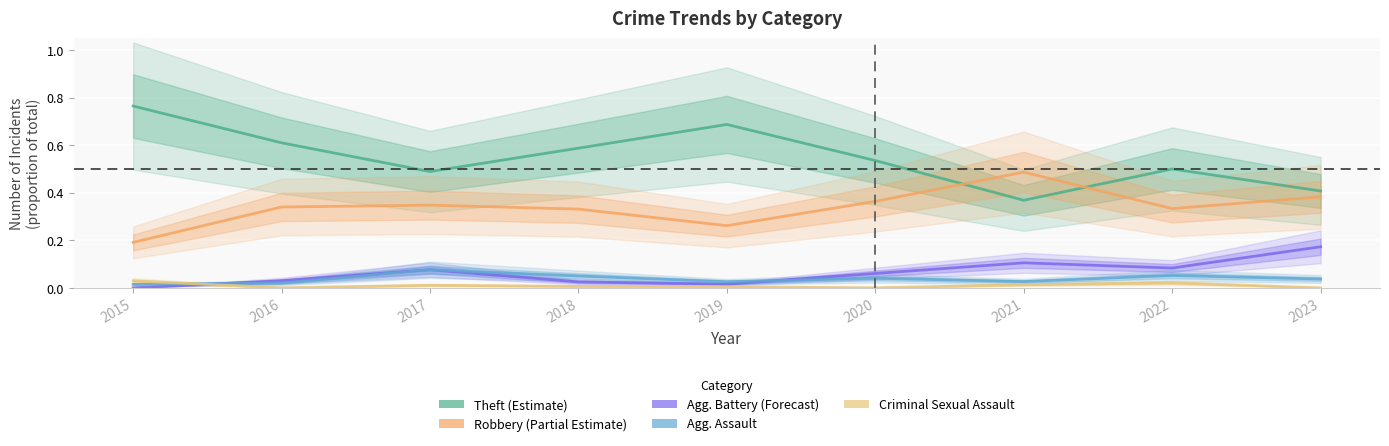

How many lines are shown in the chart?

5